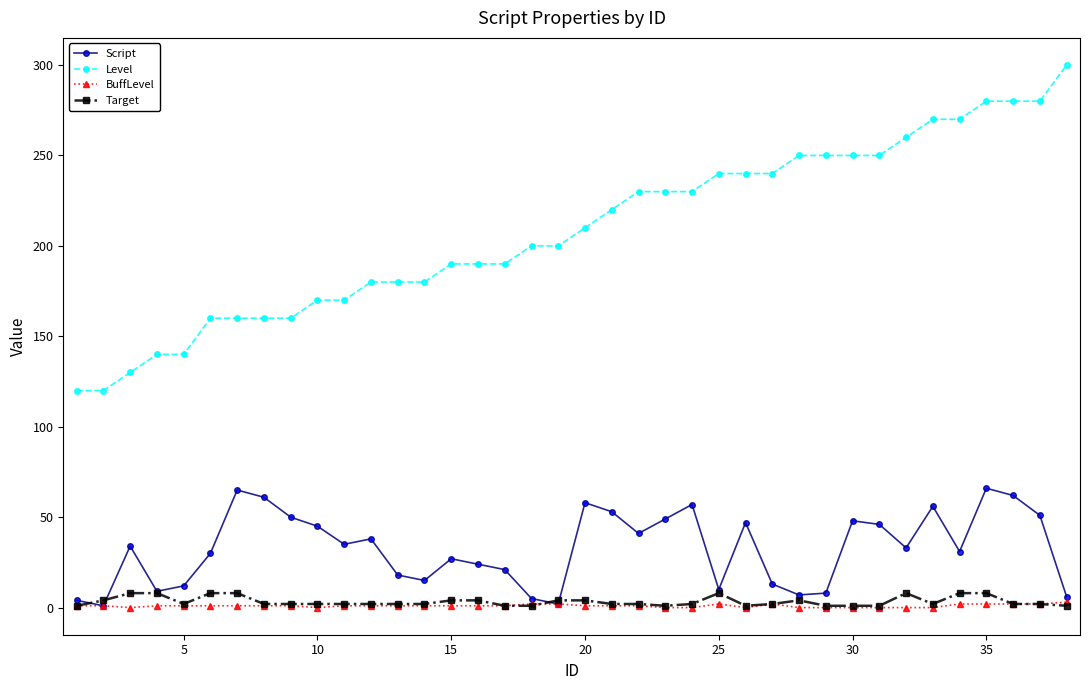

At how many categories does at least one series exceed 156?

33